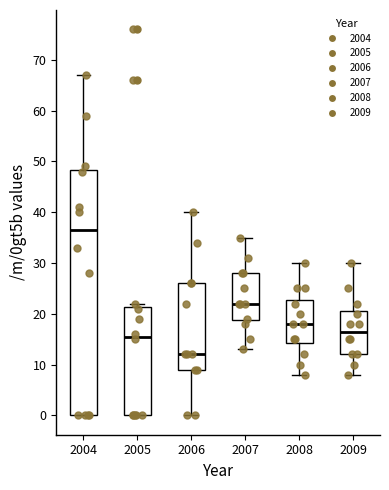

Reading left to right, transcribe this box plot: for each box, give where its median line is, the range the box spans, and where its two whiskers end, as read against the y-axis. The values are not printed on the chart, so give them approximately, as read against the axis.

2004: median 37, box 0 to 48, whiskers 0 to 67
2005: median 16, box 0 to 21, whiskers 0 to 22
2006: median 12, box 9 to 26, whiskers 0 to 40
2007: median 22, box 19 to 28, whiskers 13 to 35
2008: median 18, box 14 to 23, whiskers 8 to 30
2009: median 17, box 12 to 21, whiskers 8 to 30